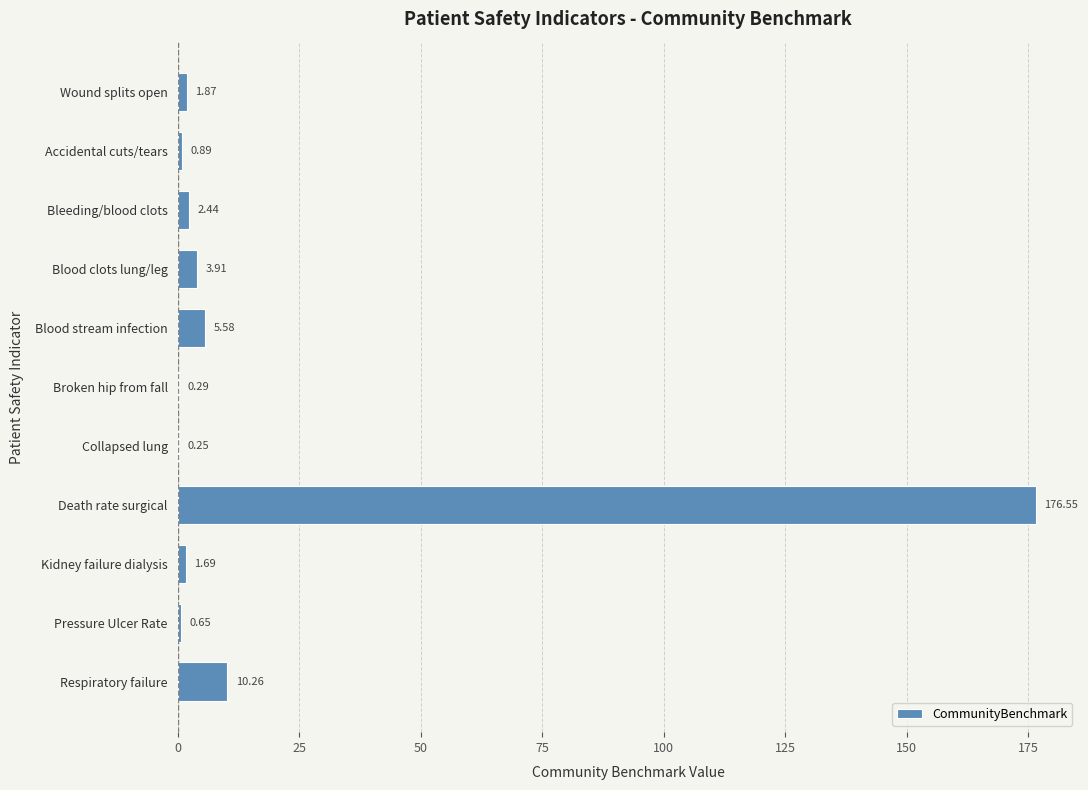

Which label corresponds to the largest value in the chart?

Death rate surgical